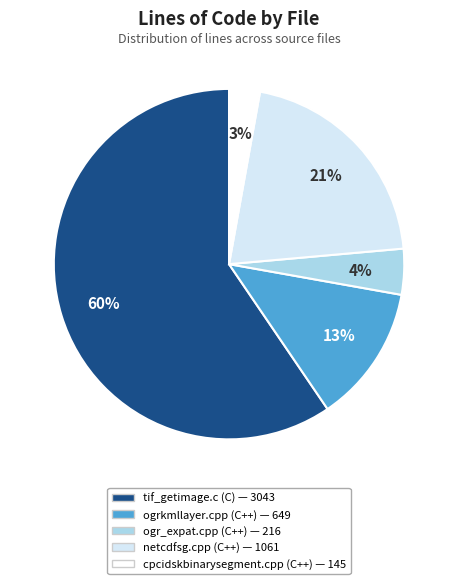

To the nearest percent, what percentage of the pie is ogrkmllayer.cpp (C++)?

13%